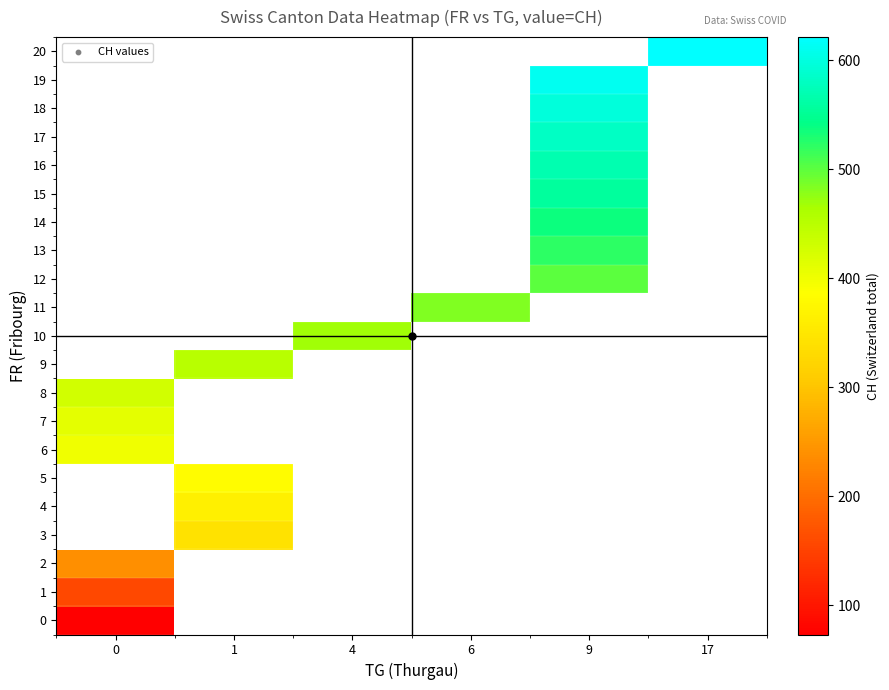

What is the approximate value of 8 at 0?

427.0